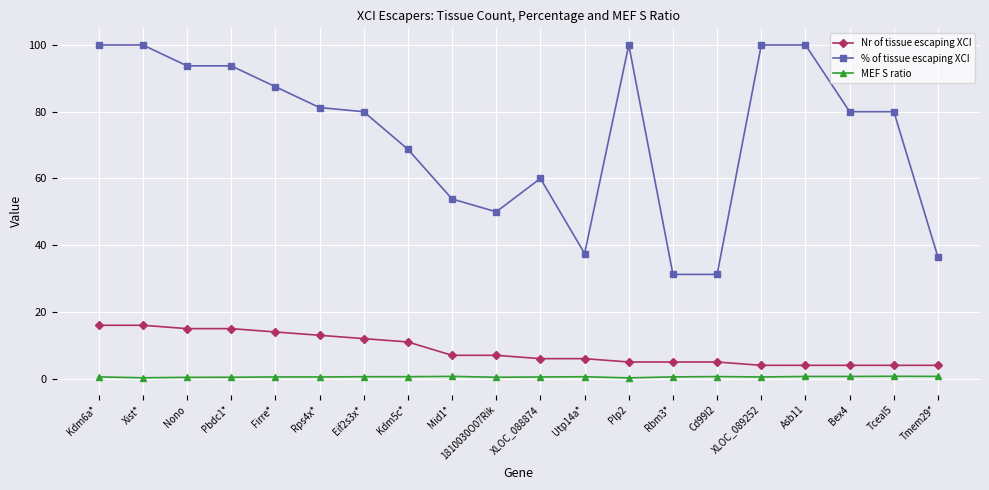

Rank the series by their maximum value, from lowest to highest.

MEF S ratio, Nr of tissue escaping XCI, % of tissue escaping XCI